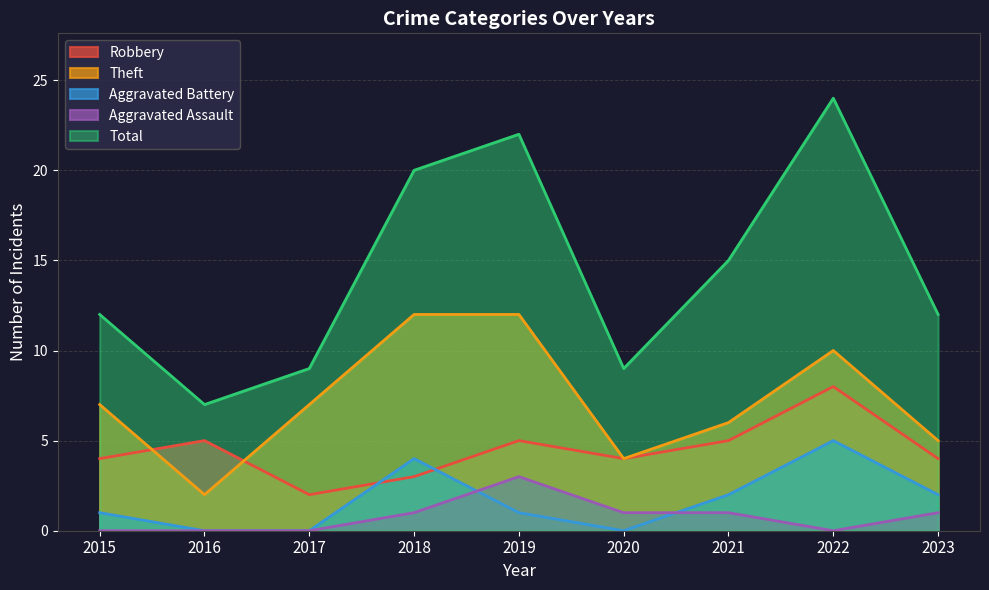

Which series changed the most between 2016 and 2022?

Total